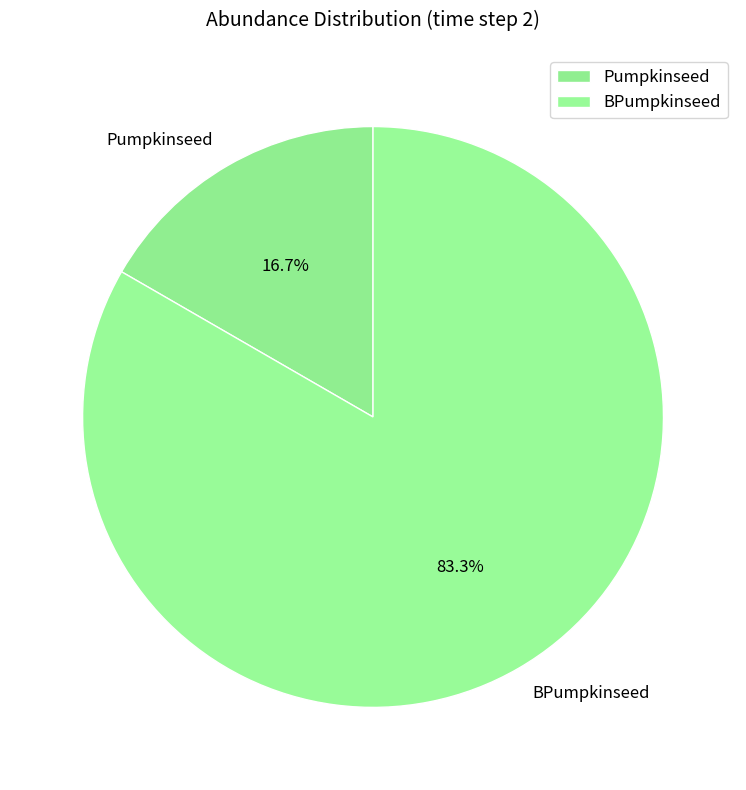

To the nearest percent, what is the difference between the BPumpkinseed and Pumpkinseed slice percentages?

67%